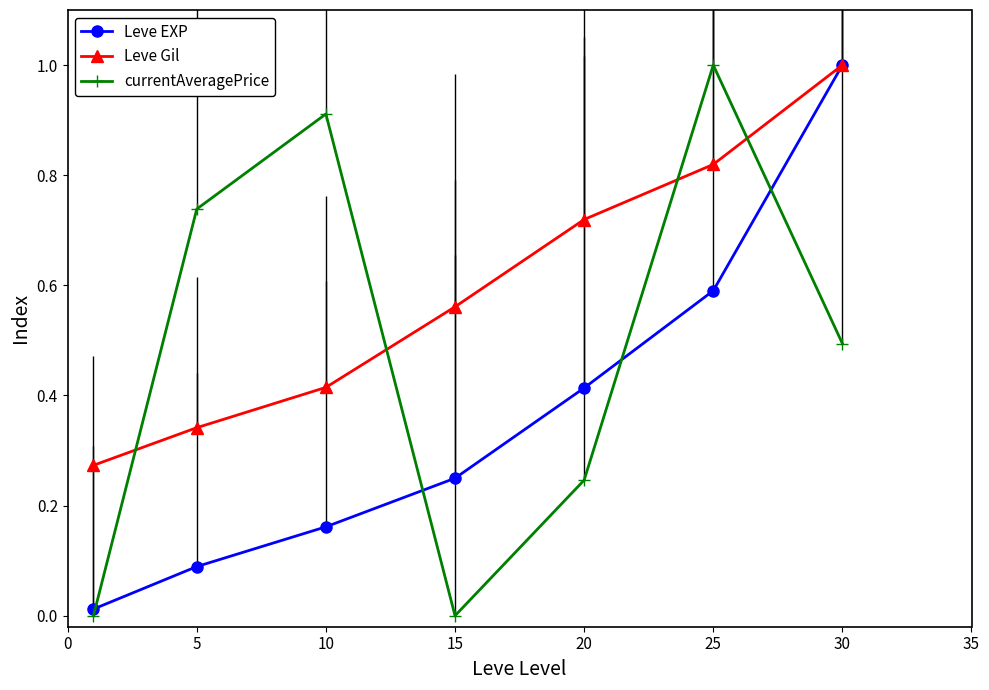

What is the difference between the maximum and minimum values in the currentAveragePrice series?

1.0